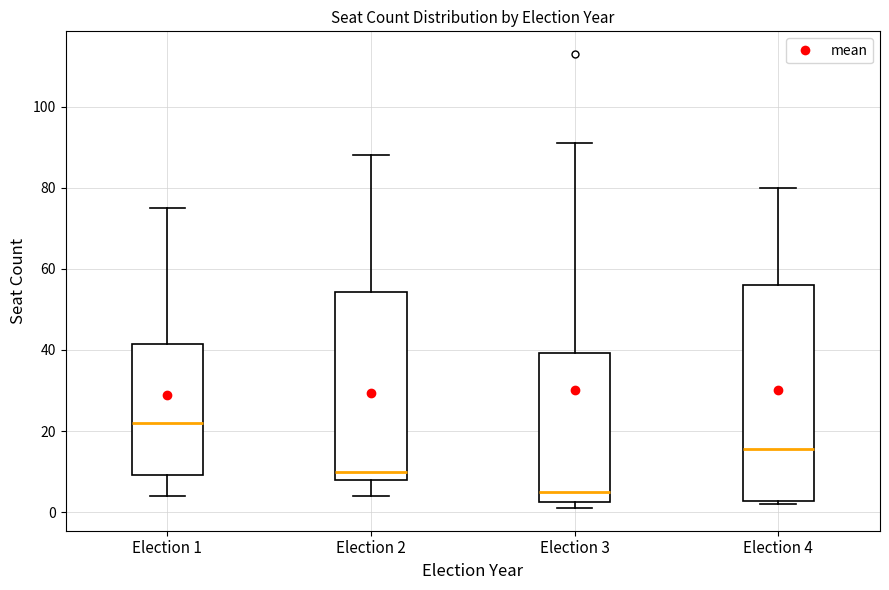

Reading left to right, read every box against the y-axis: the position of its median line, the range the box covers, and the ends of its whiskers. The values are not printed on the chart, so give them approximately, as read against the axis.

Election 1: median 22, box 10 to 42, whiskers 4 to 76
Election 2: median 10, box 8 to 54, whiskers 4 to 88
Election 3: median 6, box 2 to 40, whiskers 2 (just below the box's lower edge) to 92
Election 4: median 16, box 2 to 56, whiskers 2 (just below the box's lower edge) to 80